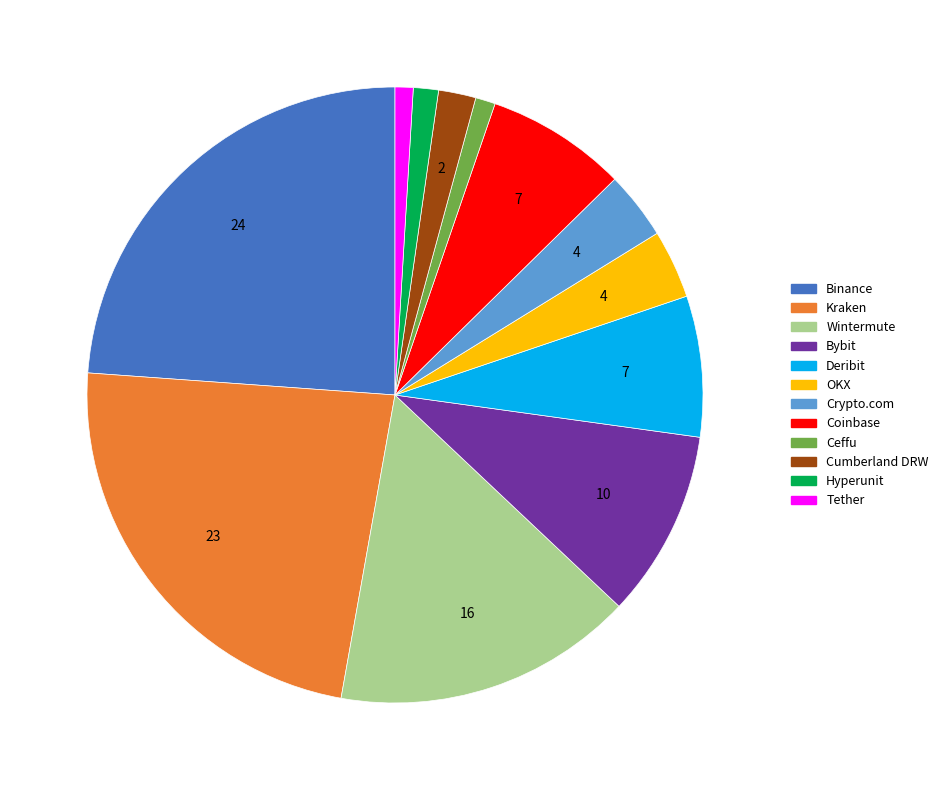

Is there a majority slice in this chart?

No